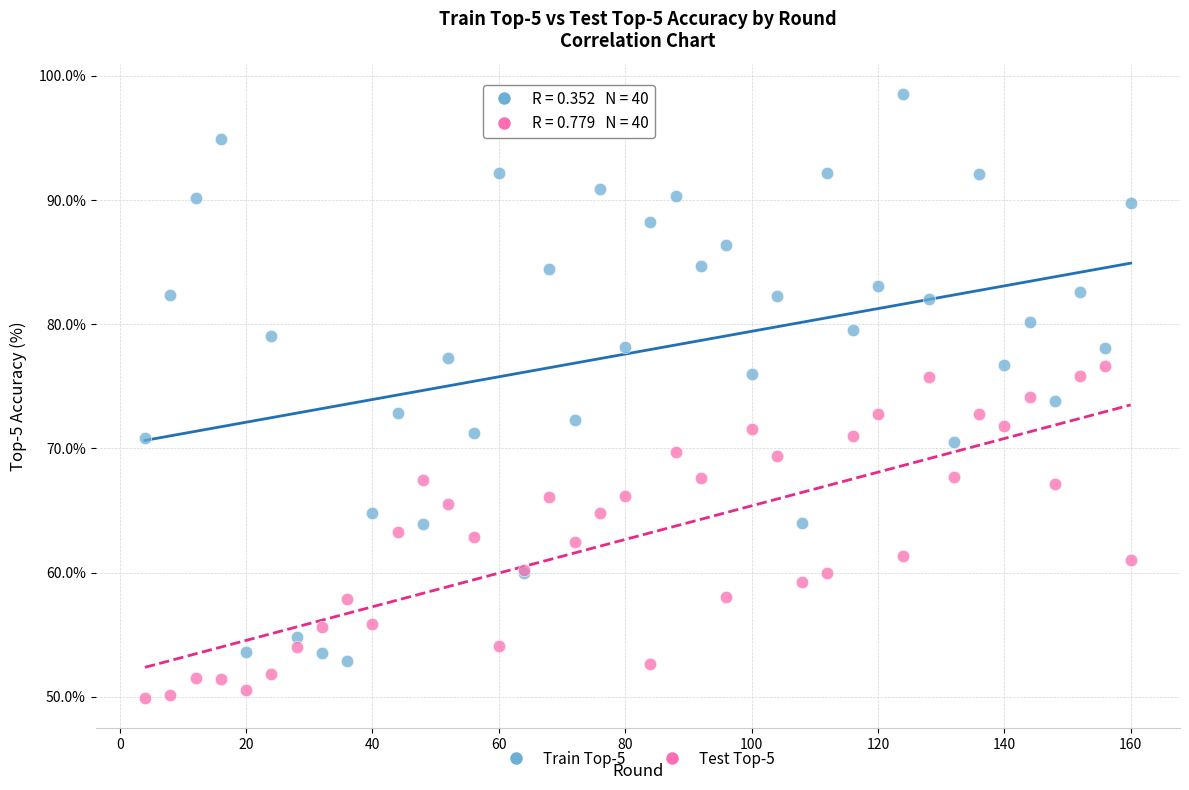

What are all the series names shown in the legend?

Train Top-5, Test Top-5